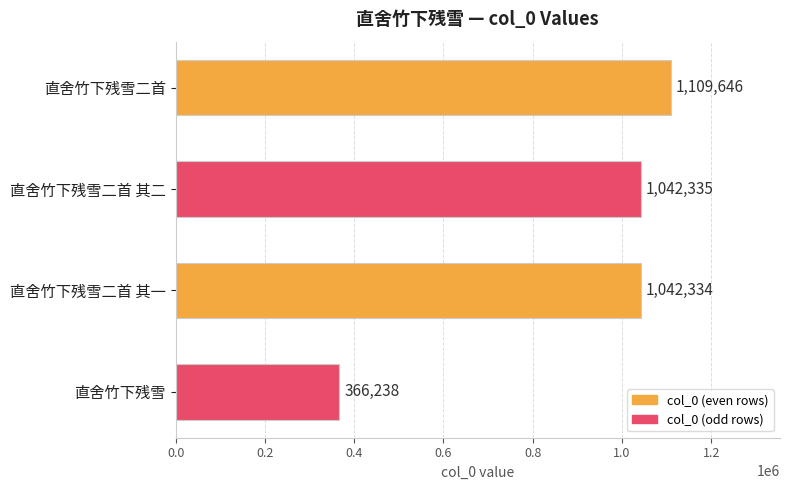

Reading top to bottom, list all the values displayed in this chart.

直舍竹下残雪二首=1109646	直舍竹下残雪二首 其二=1042335	直舍竹下残雪二首 其一=1042334	直舍竹下残雪=366238